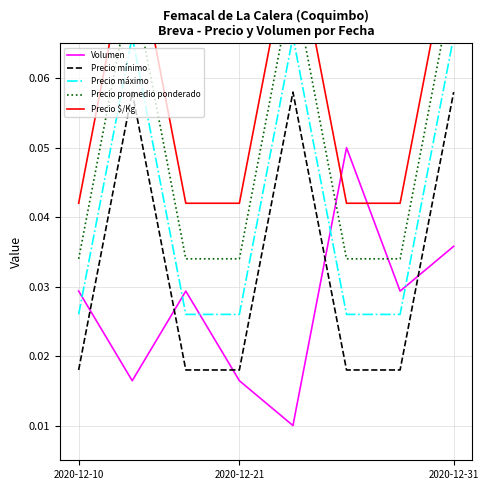

What are all the series names shown in the legend?

Volumen, Precio mínimo, Precio máximo, Precio promedio ponderado, Precio $/Kg